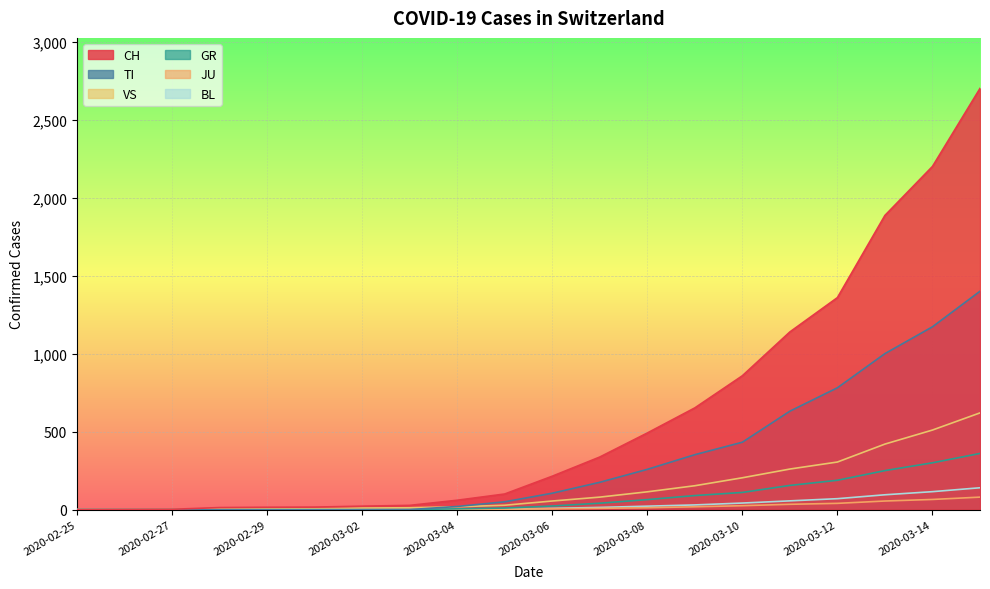

True or false: JU and BL cross at least once.

False